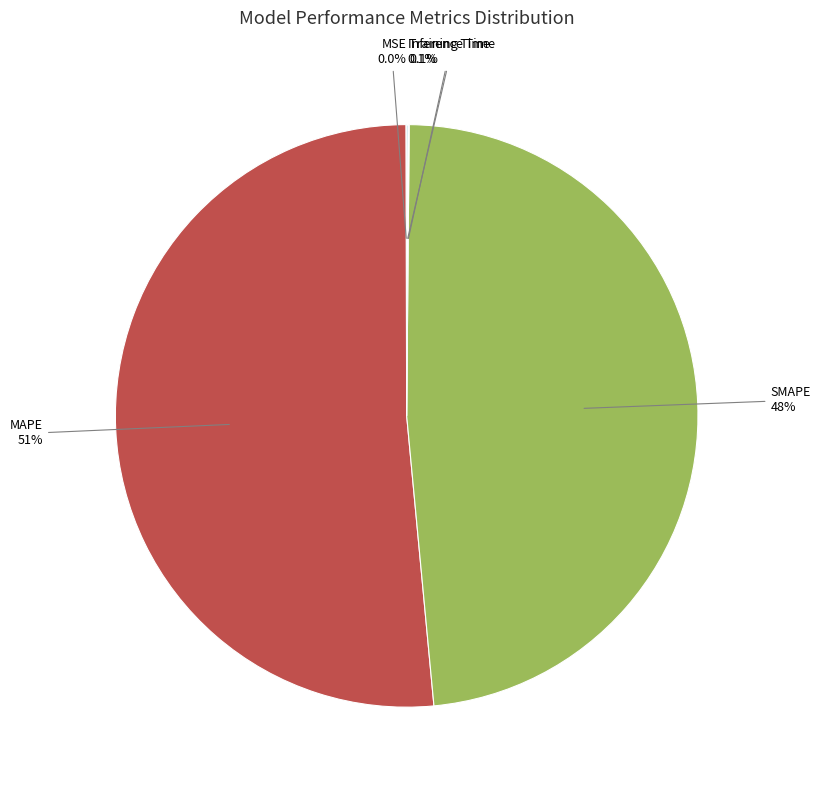

Does any single category account for the majority?

Yes